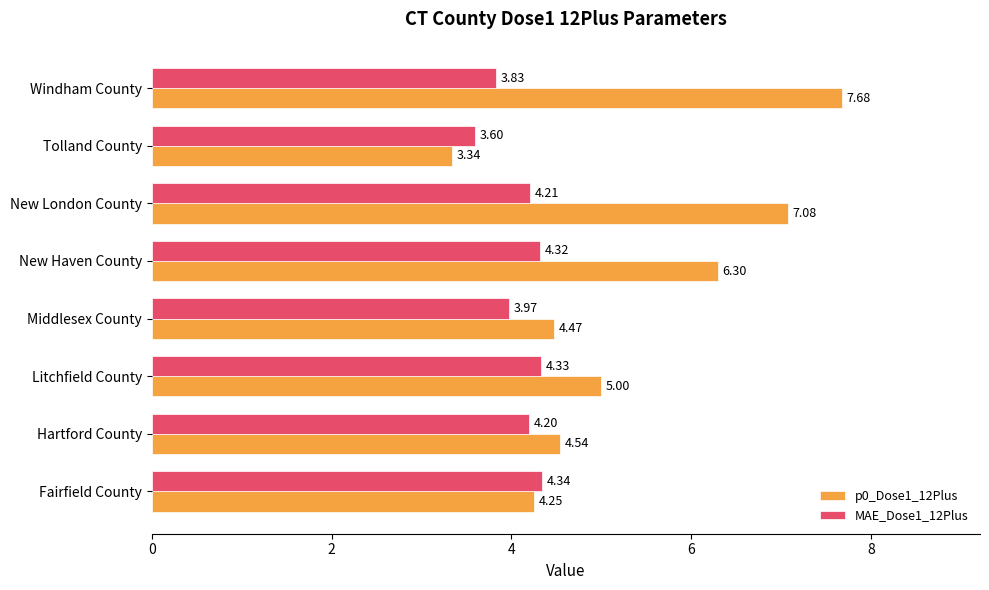

What is the maximum value shown in the chart?

7.7